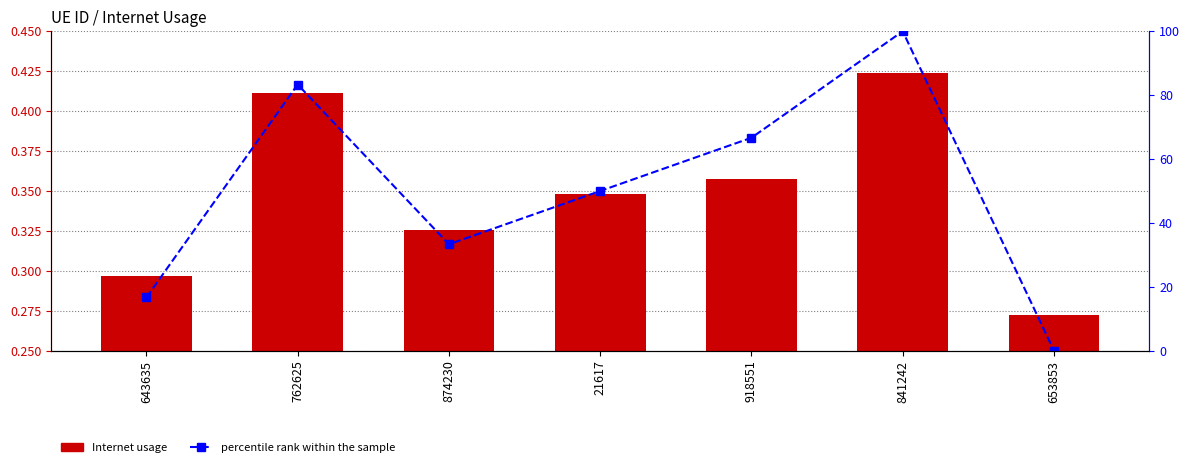

Reading left to right, what are all the values shown in this chart?

Internet usage: 0.3	0.4	0.3	0.3	0.4	0.4	0.3
percentile rank within the sample: 16.7	83.3	33.3	50.0	66.7	100.0	0.0